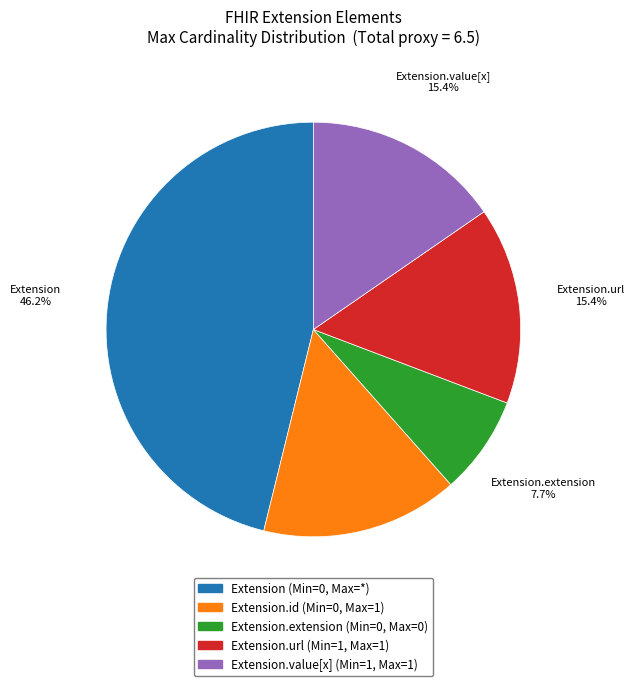

Is there any slice that represents more than half of the pie?

No